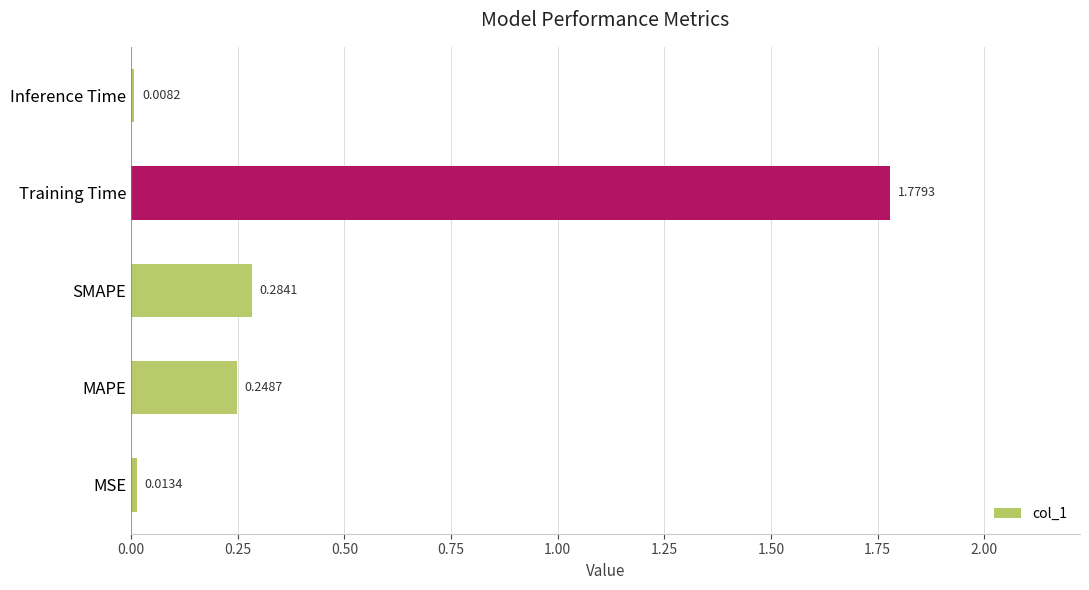

What is the sum of all values?

2.3